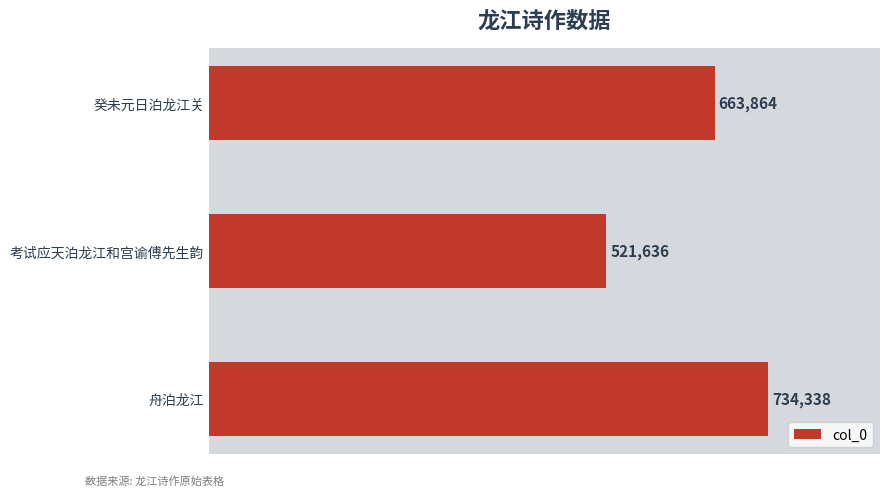

What is the difference between the maximum and minimum values?

212702